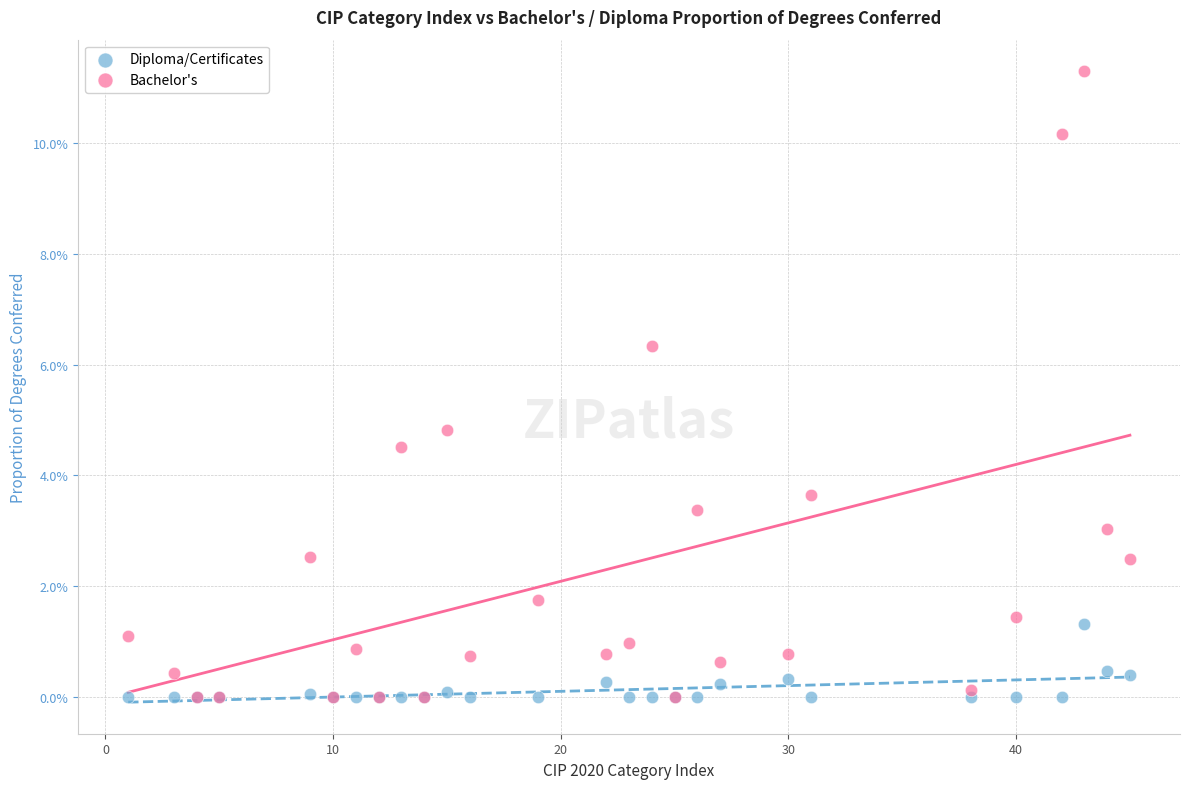

What are all the series names shown in the legend?

Diploma/Certificates, Bachelor's